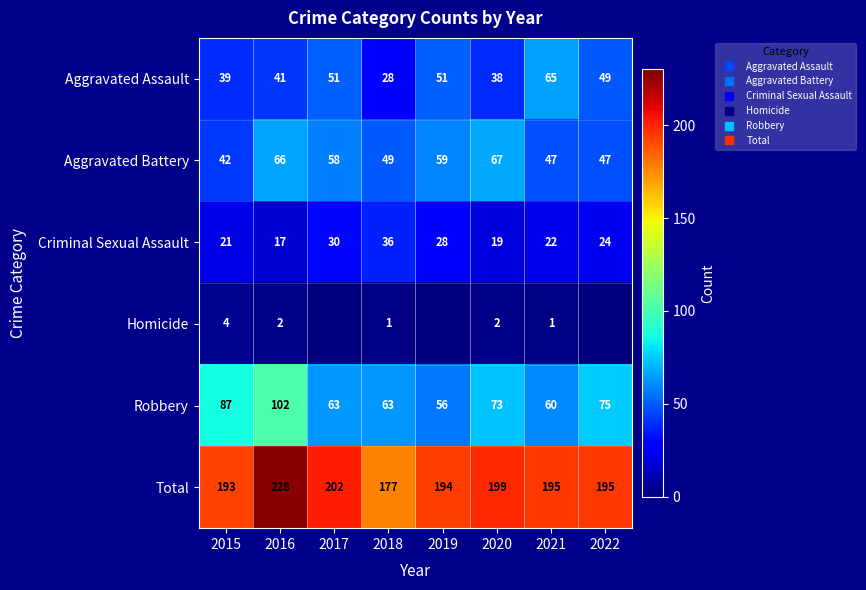

At which category is the sum across all series the highest?

2016